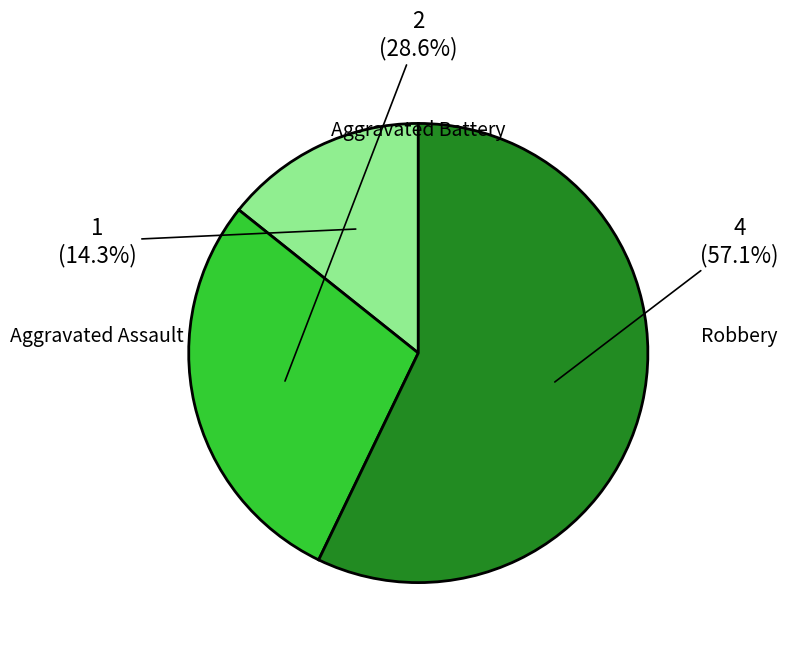

Does any single category account for the majority?

Yes